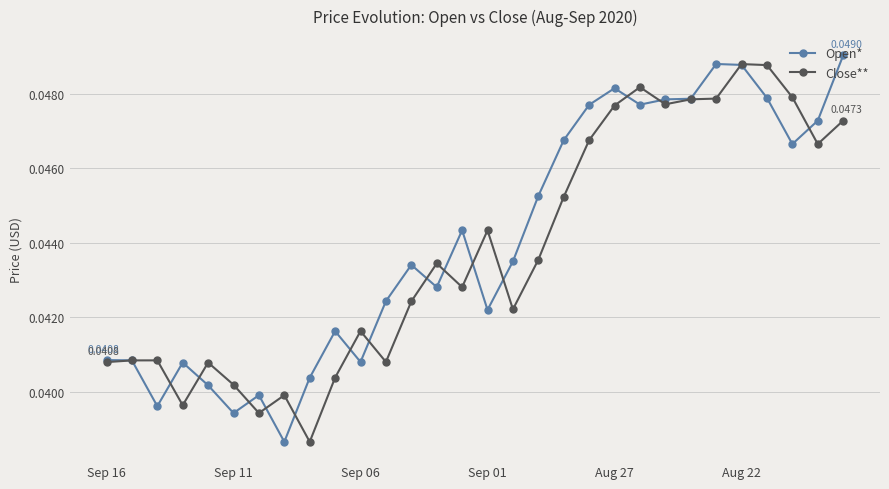

True or false: Close** has more than 0 interior local peaks.

True